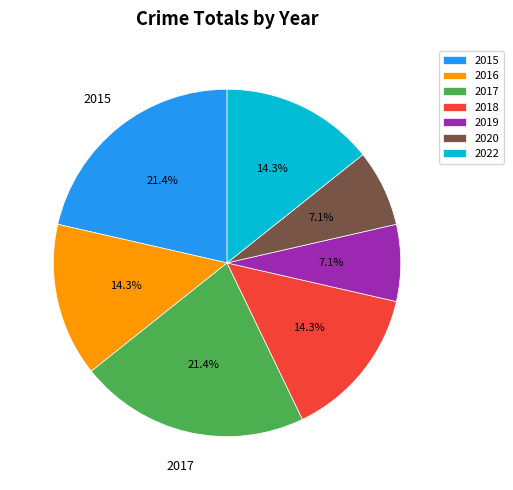

Do 2018 and 2022 together represent more than half of the pie?

No